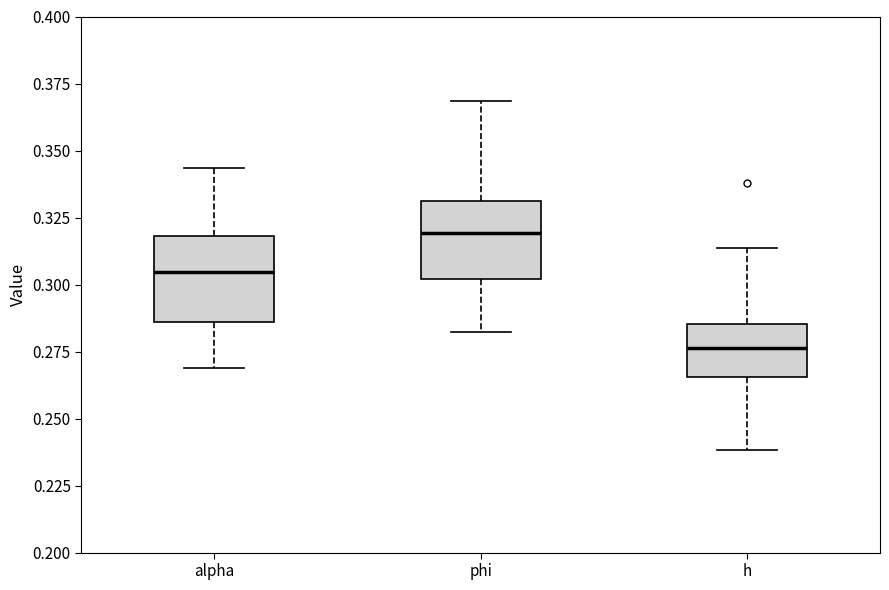

Where does the median line of the box for phi sit on the y-axis? The values are not printed on the chart, so give them approximately, as read against the axis.

0.320